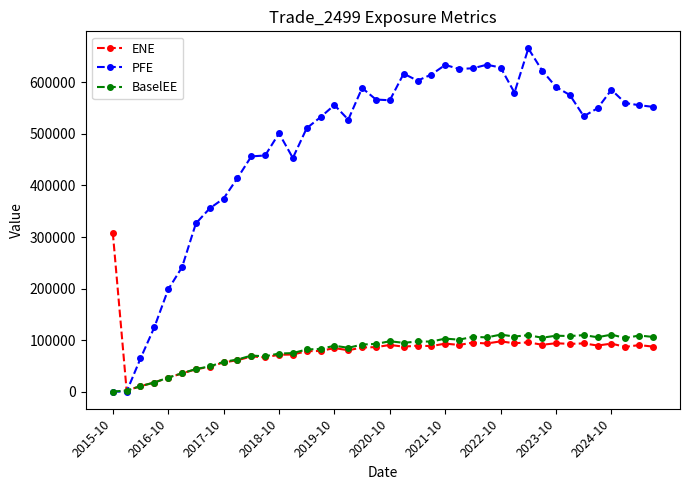

Which series has the largest range (max minus min)?

PFE